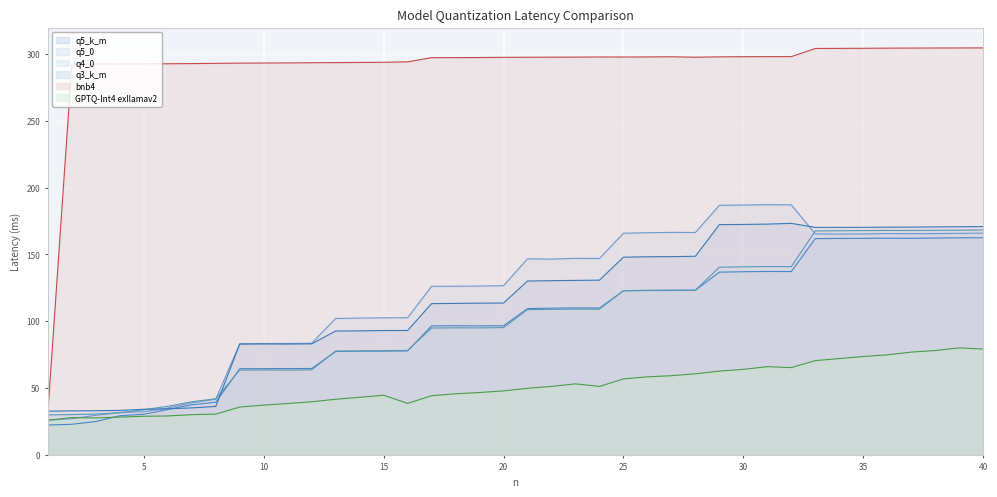

True or false: q3_k_m and bnb4 cross at least once.

True